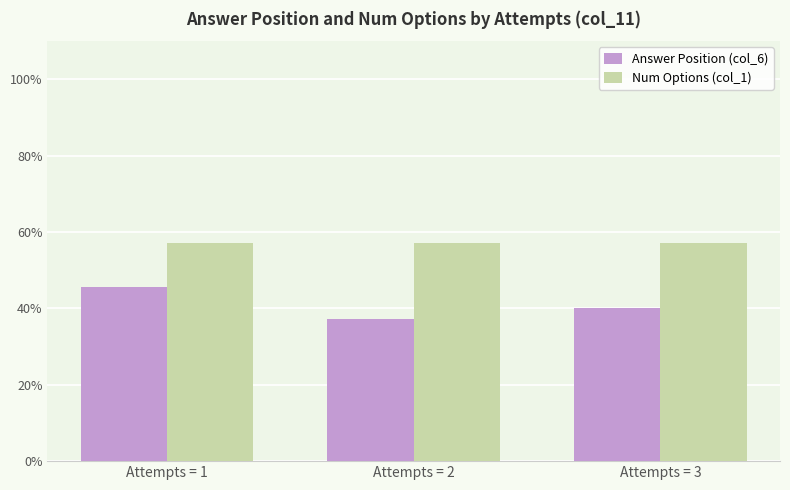

Rank the categories by Answer Position (col_6) value from highest to lowest.

Attempts = 1, Attempts = 3, Attempts = 2